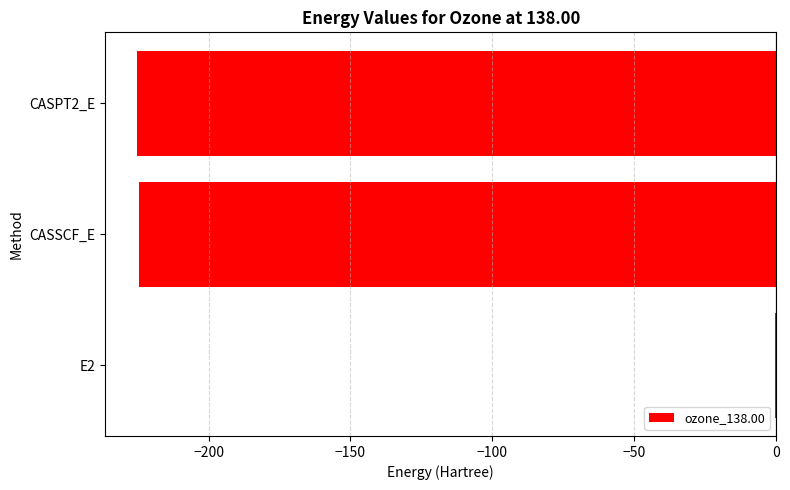

The chart shows a value of -377.9 at CASSCF_E. True or false?

False